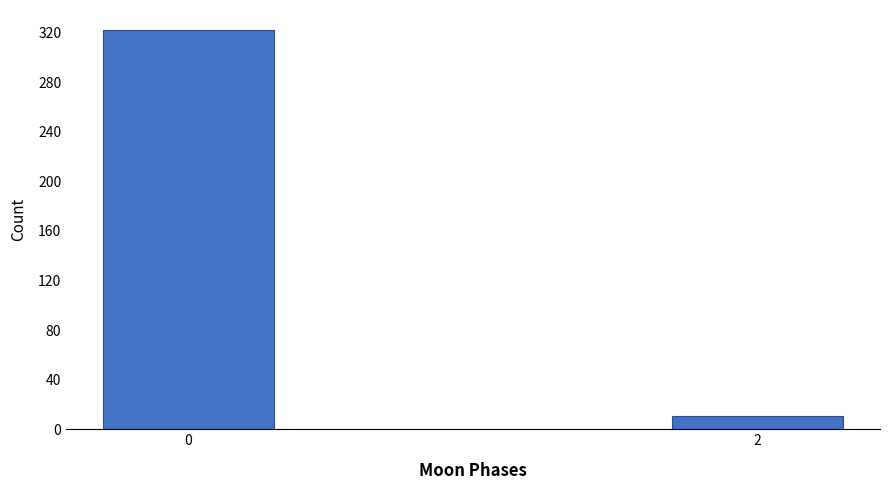

Reading left to right, transcribe all the data shown in this chart.

322	11